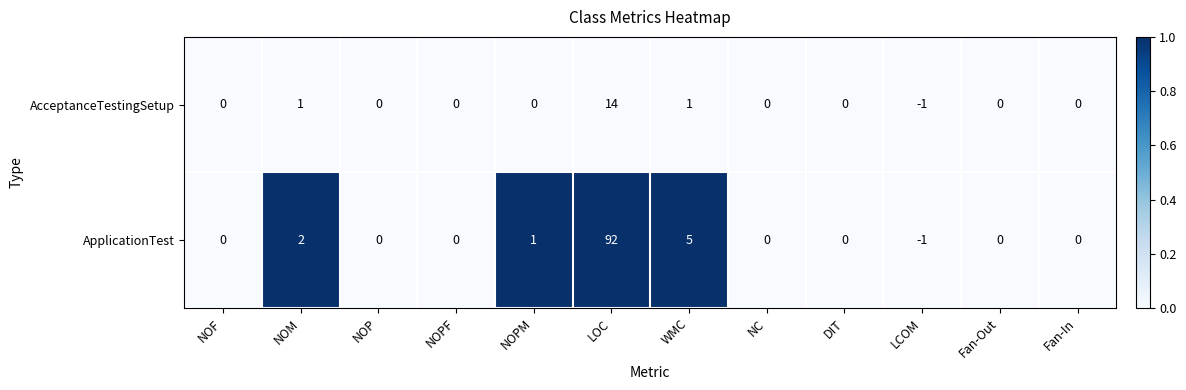

Which series changed the most between WMC and Fan-Out?

ApplicationTest